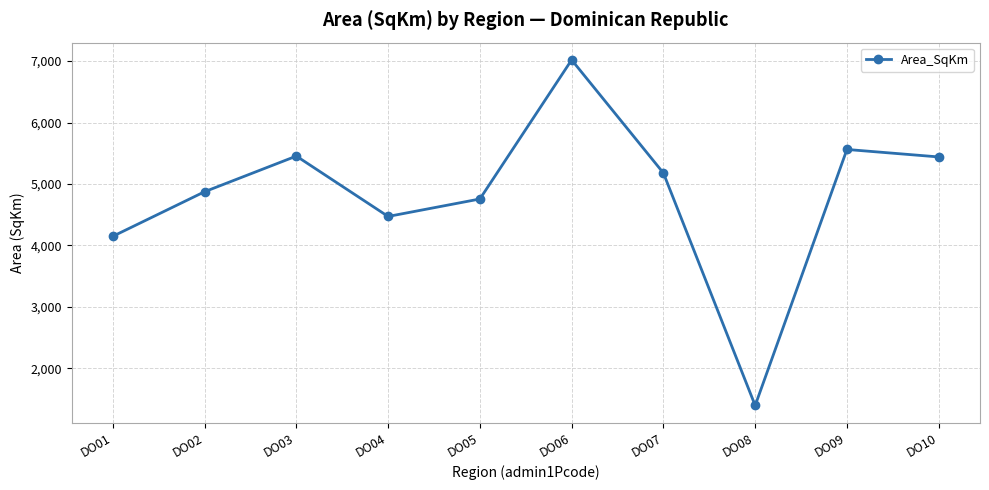

What is the minimum value shown in the chart?

1394.0